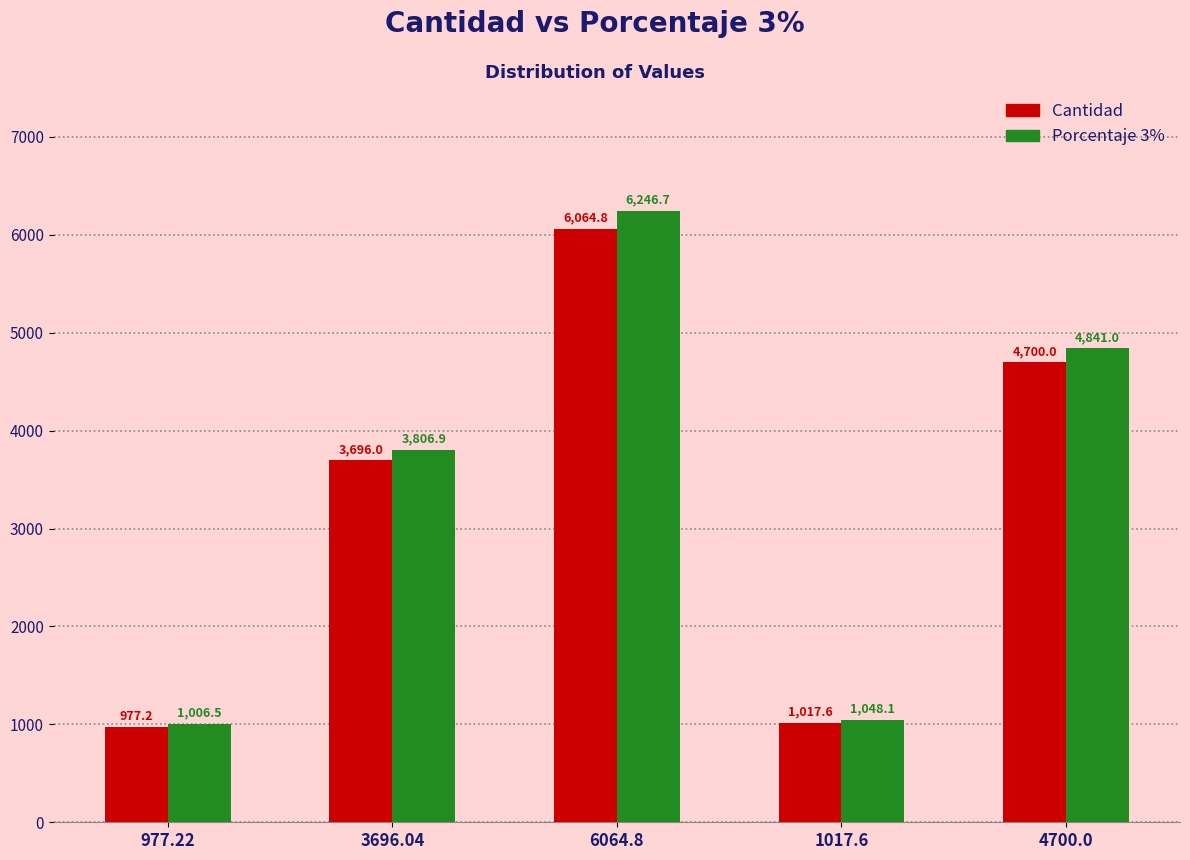

Reading right to left, what are all the values shown in this chart?

Cantidad: 4700.0	1017.6	6064.8	3696.0	977.2
Porcentaje 3%: 4841.0	1048.1	6246.7	3806.9	1006.5